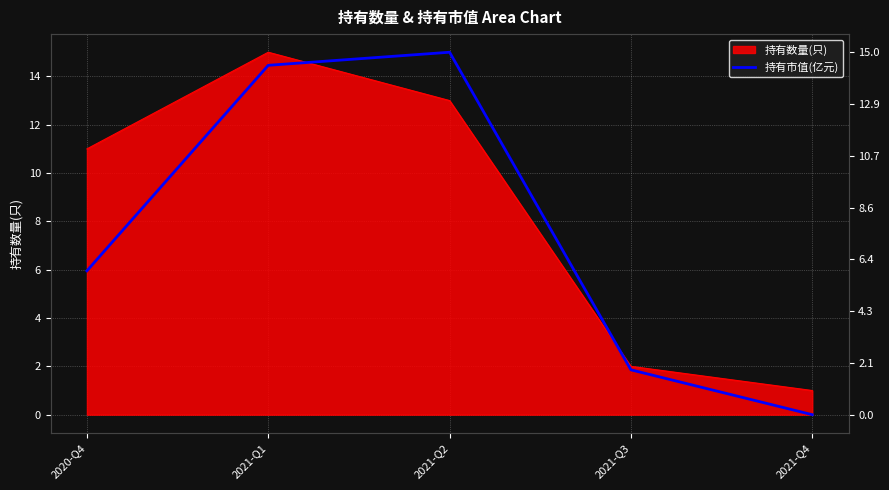

How many data points does each series have?

5